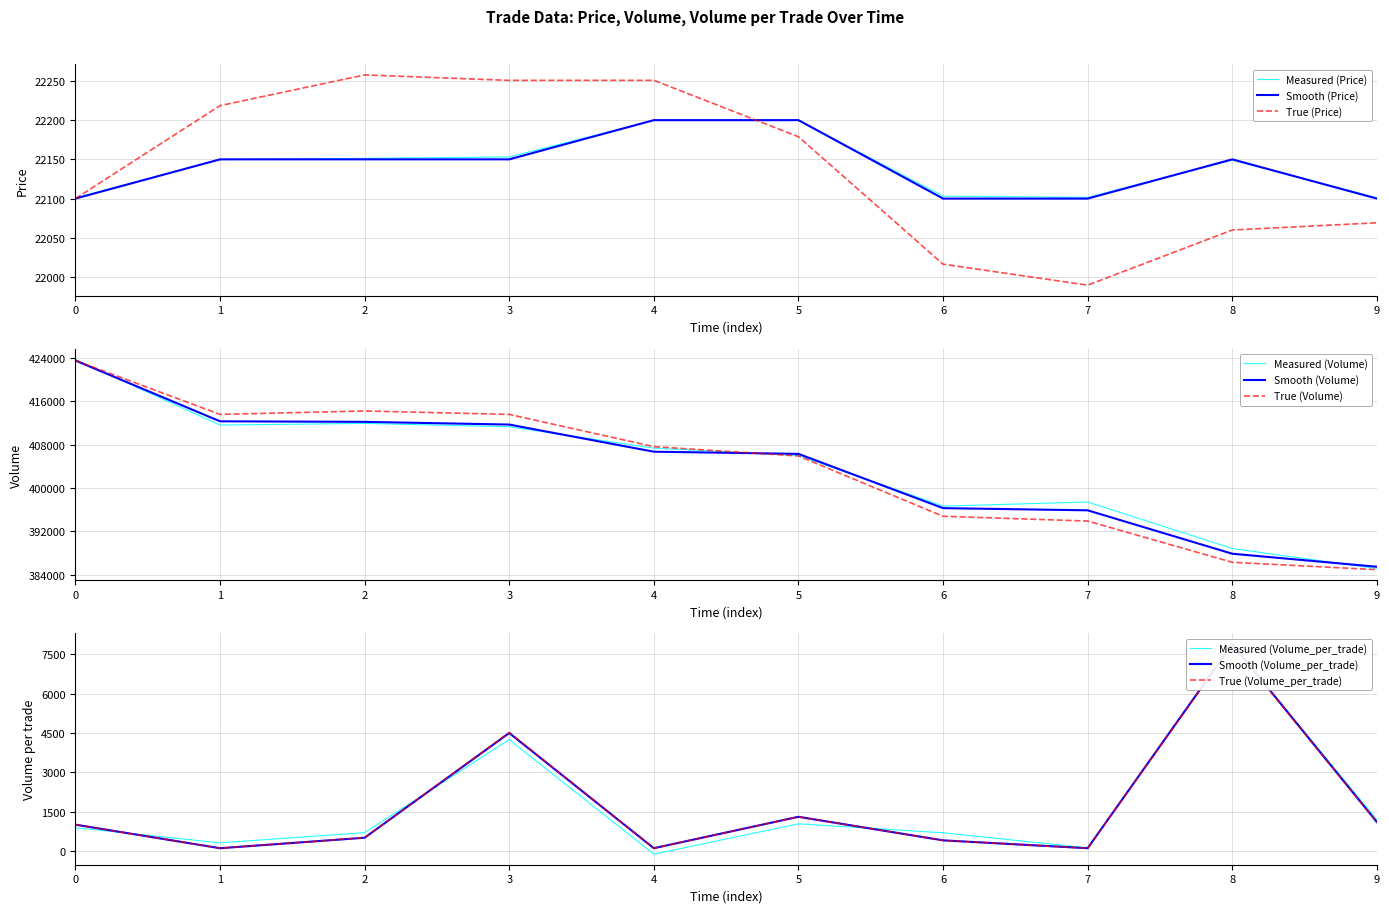

What is the minimum value for Smooth (Price)?

22100.0